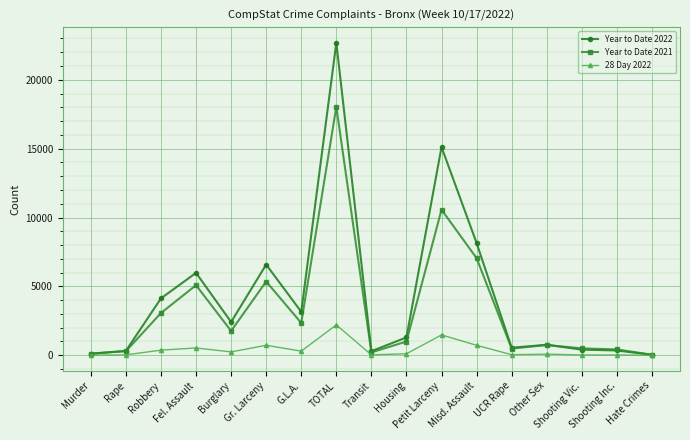

At which category is the sum across all series the highest?

TOTAL